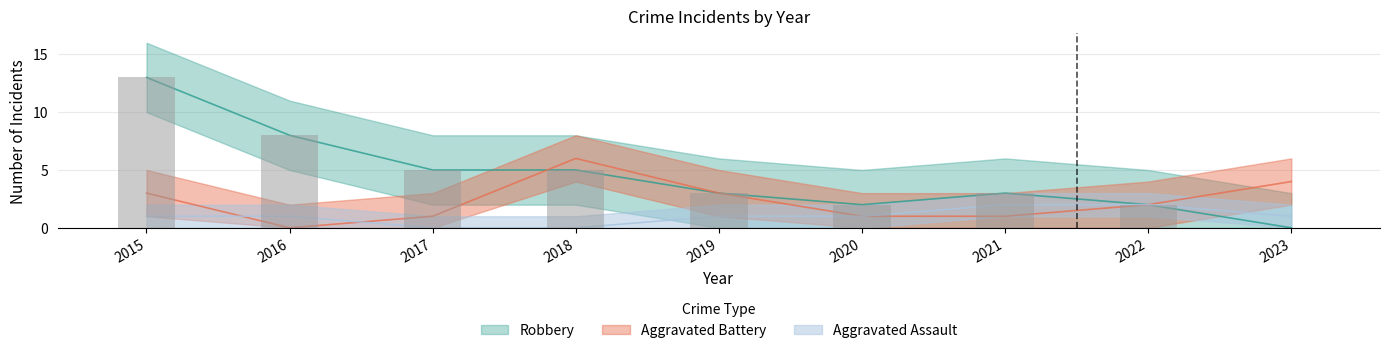

List the series in order of their overall mean, lowest first.

Aggravated Assault, Aggravated Battery, Robbery